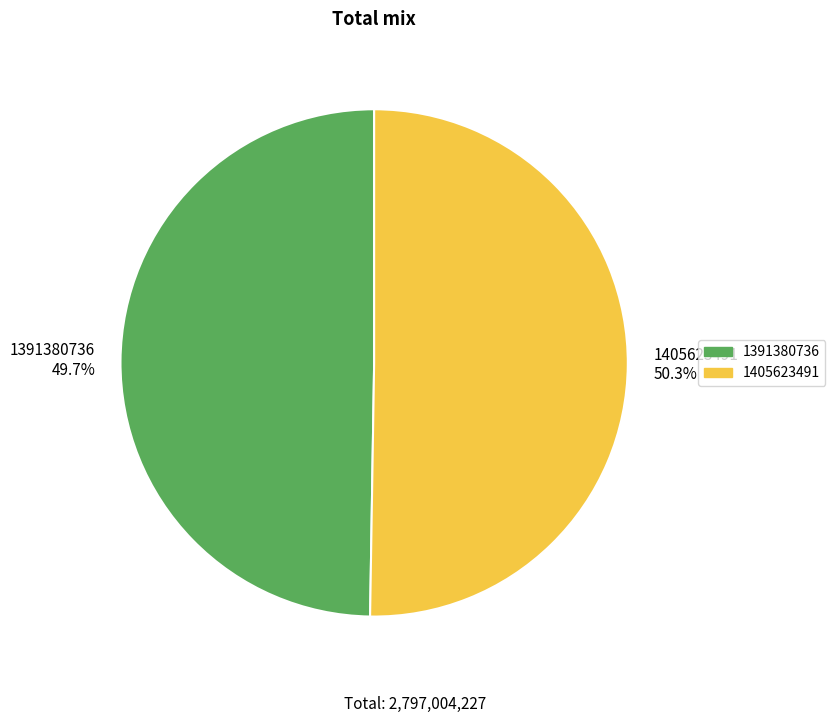

Does 1405623491 account for over 50% of the chart?

Yes